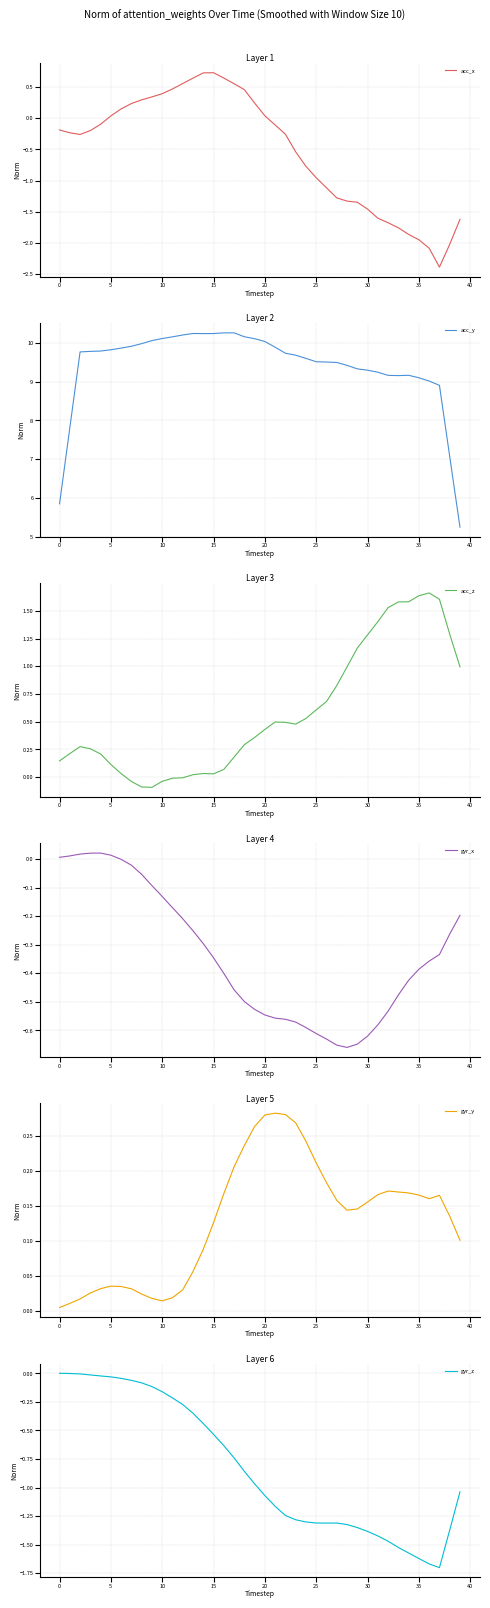

What is the highest value of the acc_x series?

0.7